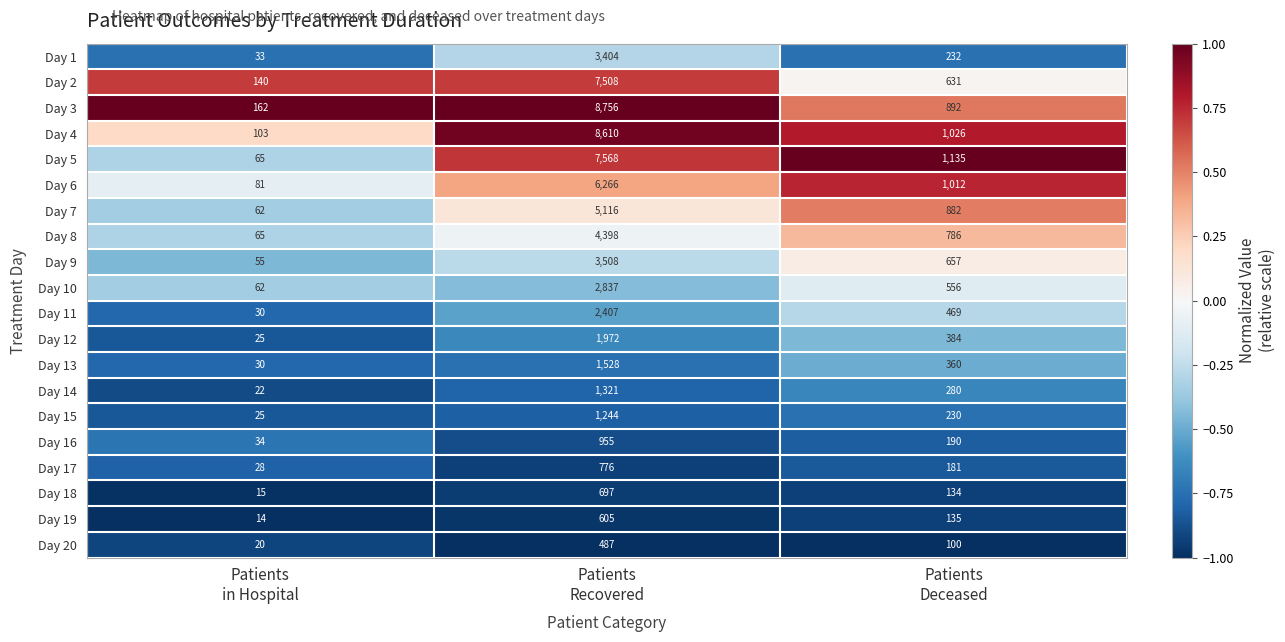

What is the difference between the second highest and minimum values in the Day 7 series?

820